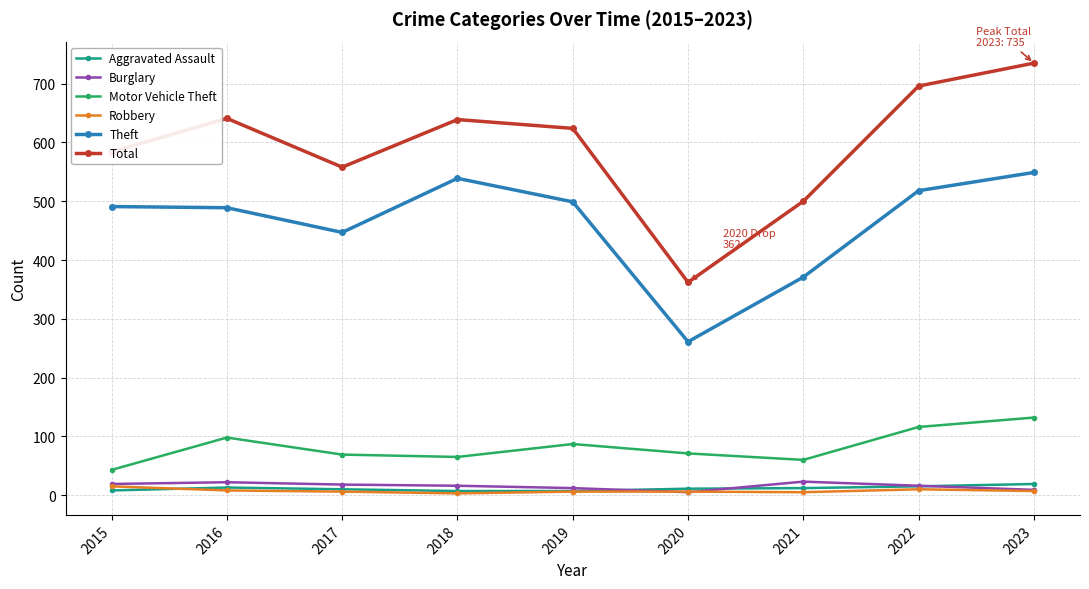

Which series has the largest total across all categories?

Total